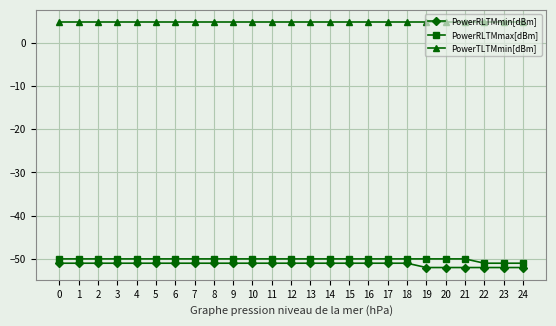

The value of PowerTLTMmin[dBm] at 22 is 2.6. True or false?

False